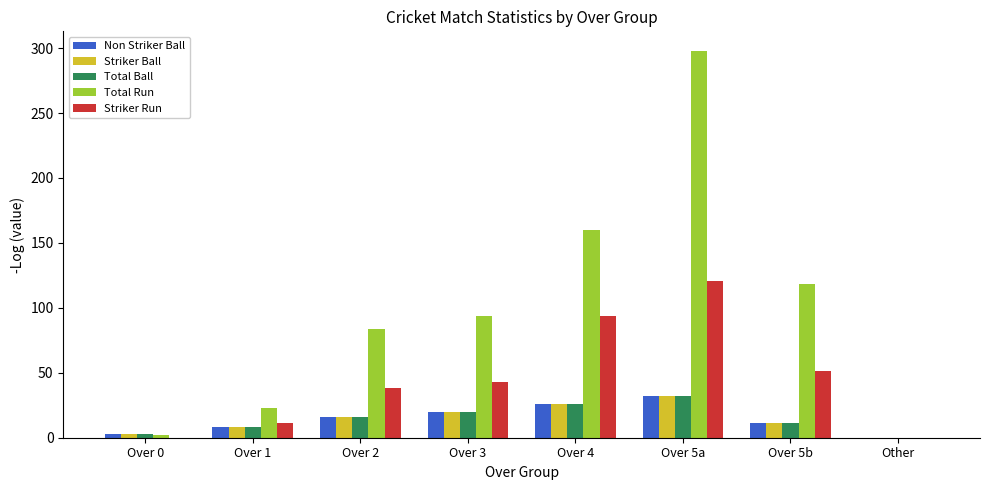

How many categories are shown in the chart?

8